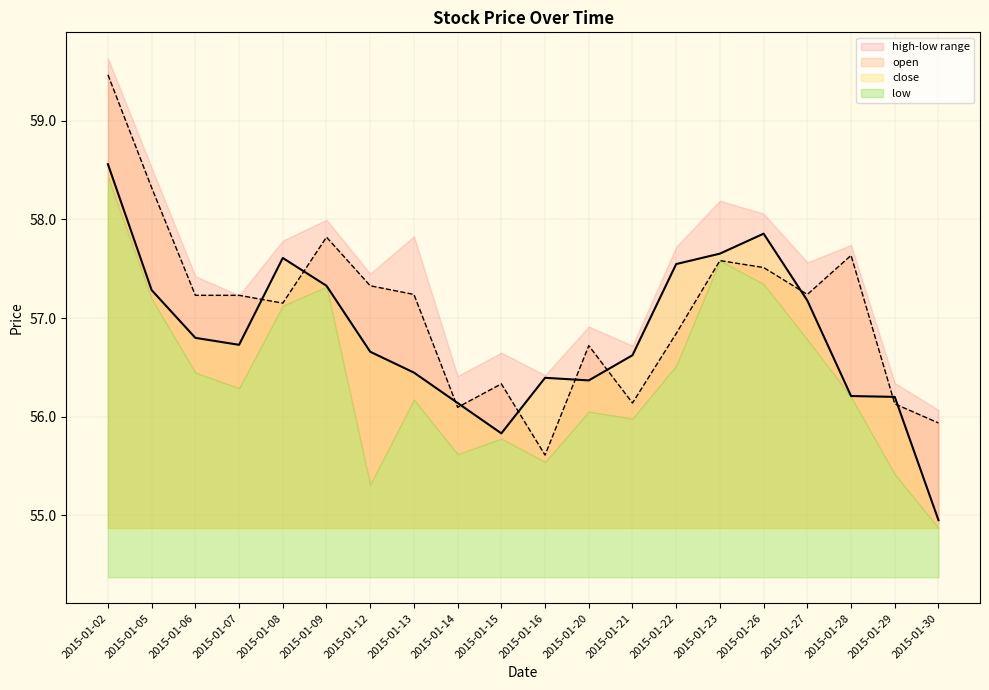

What is the difference between the maximum and minimum values in the close series?

3.6